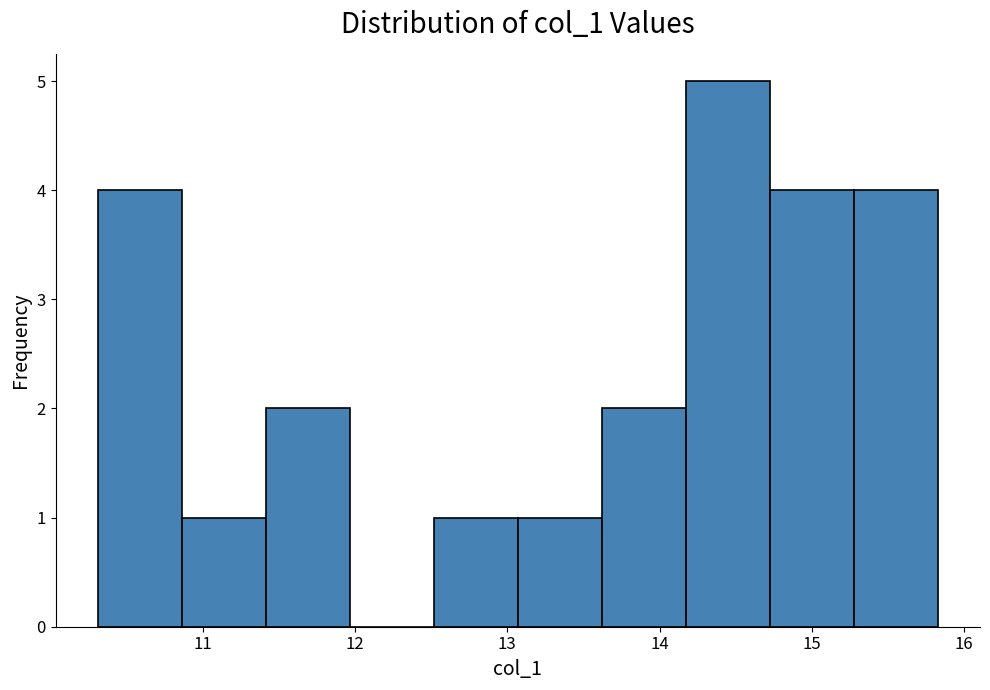

What is the height of the bar covering 12.5 to 13.1 on the x-axis? Neither the bar edges nor the heights are printed on the chart, so give them approximately, as read against the axes.

1